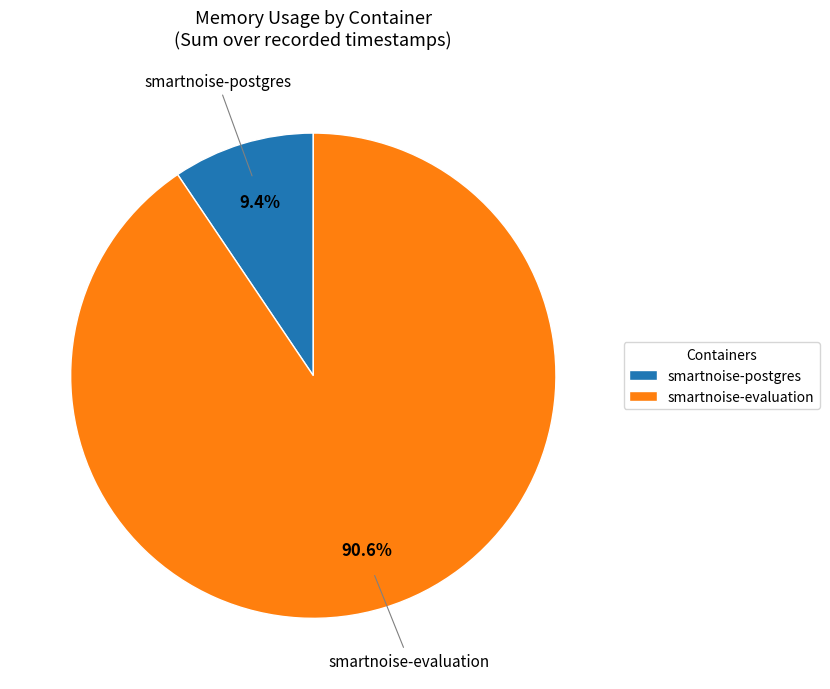

Approximately how many times larger is the value at smartnoise-evaluation compared to smartnoise-postgres?

9.6